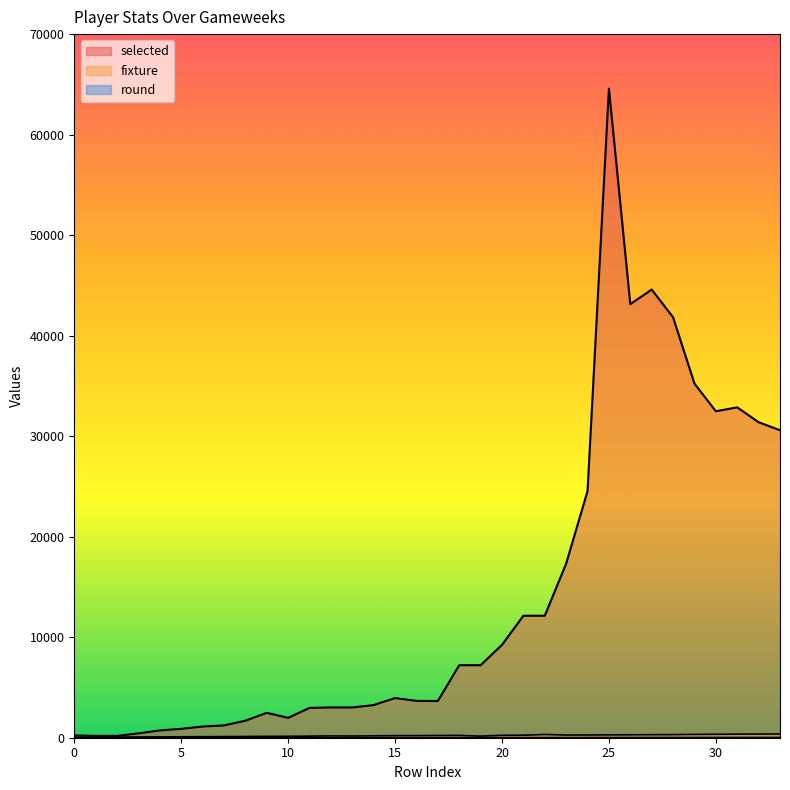

What are all the series names shown in the legend?

fixture, round, selected